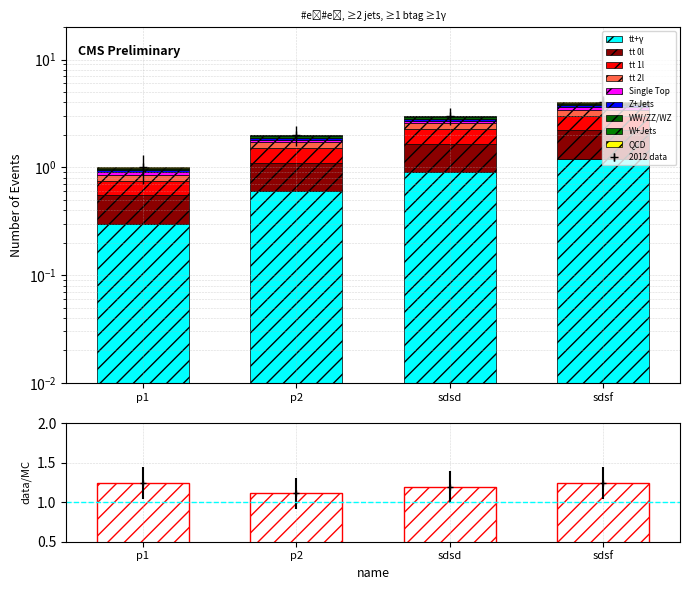

What is the difference between the second highest and second lowest values?

1